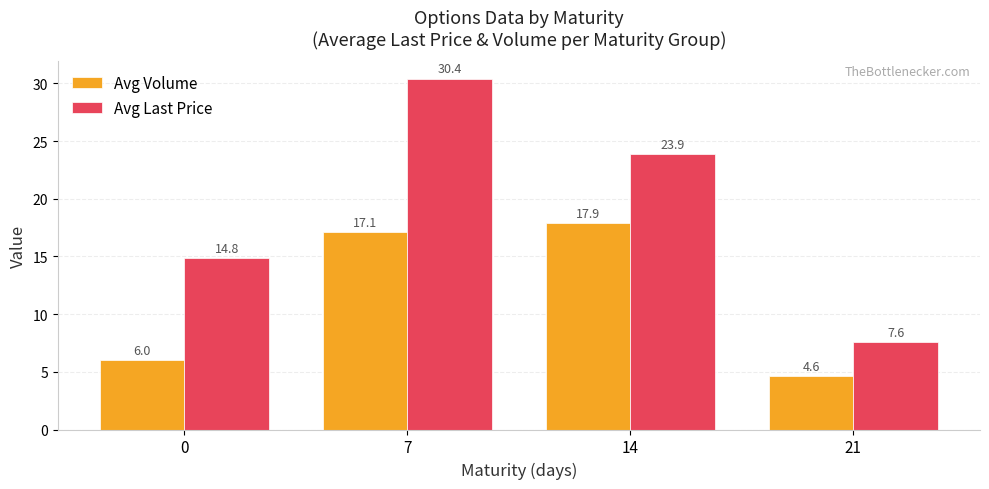

What is the approximate value of Avg Last Price at 21?

7.6